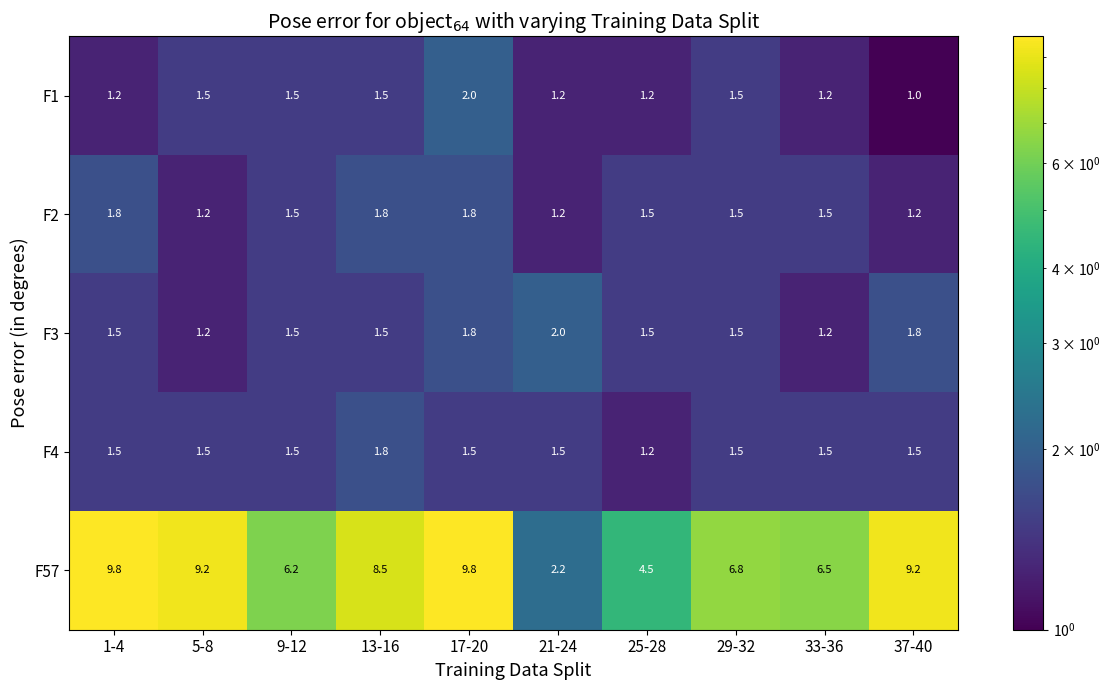

Is it true that F3 equals 1.4 at 21-24?

False